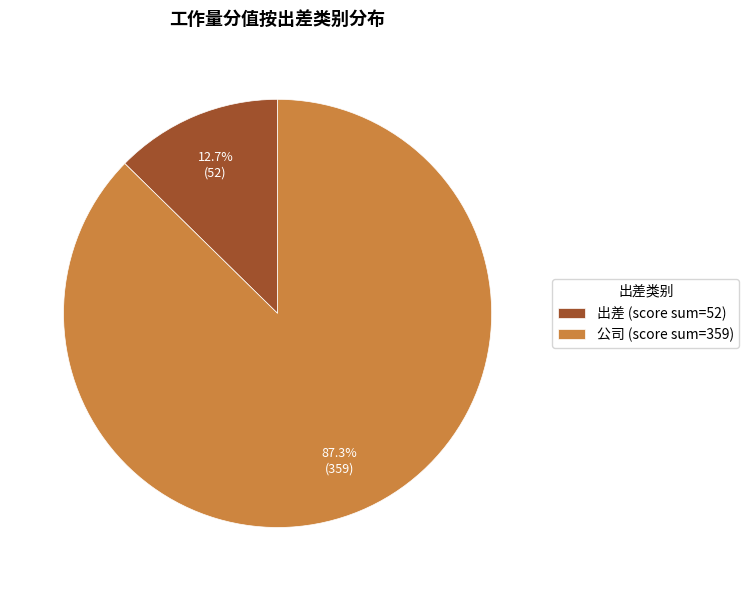

Which category accounts for the majority?

公司